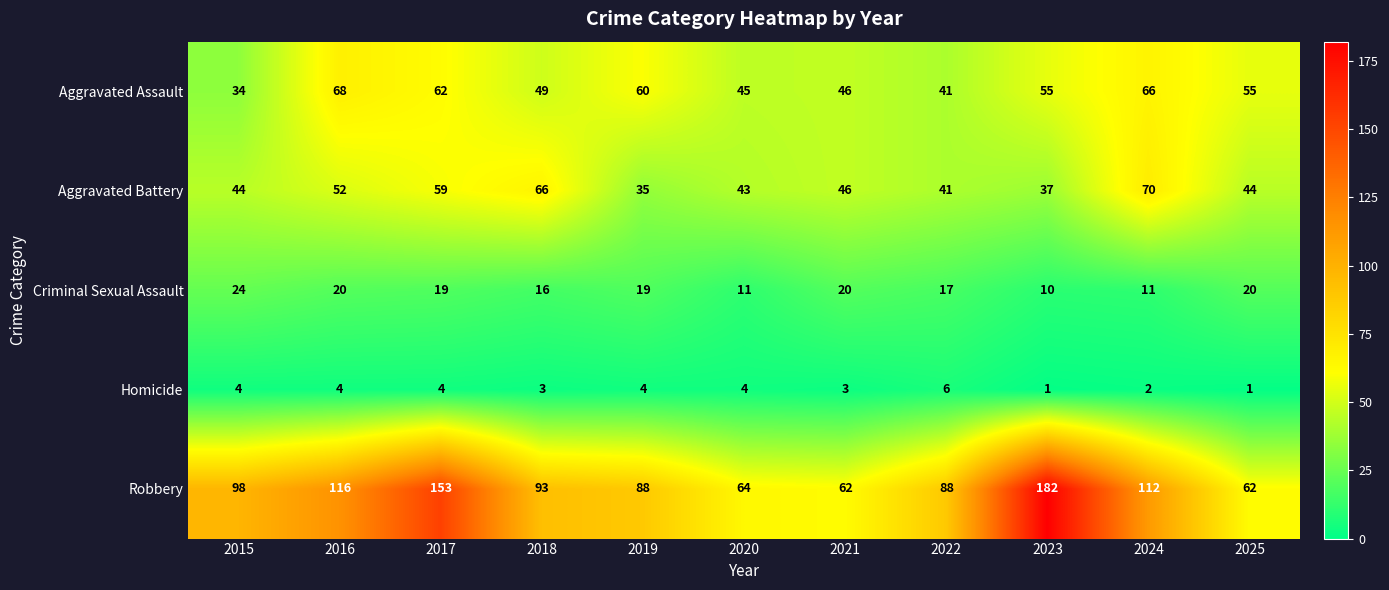

Between 2016 and 2020, which series saw the biggest shift?

Robbery